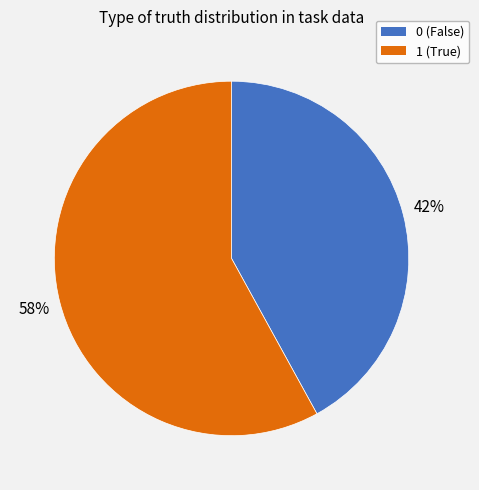

How many slices are in this pie chart?

2